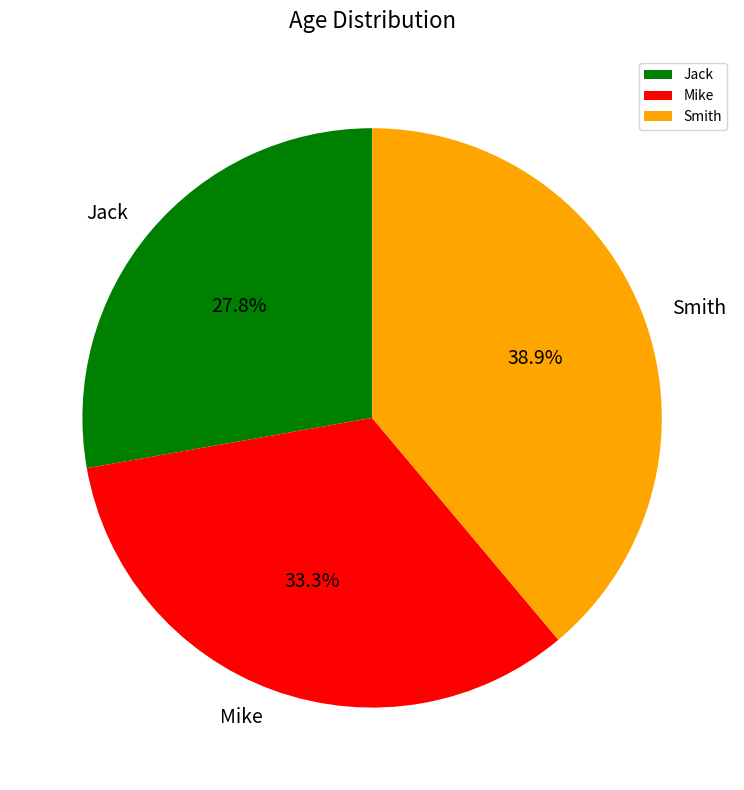

True or false: Smith accounts for 31% of the total.

False